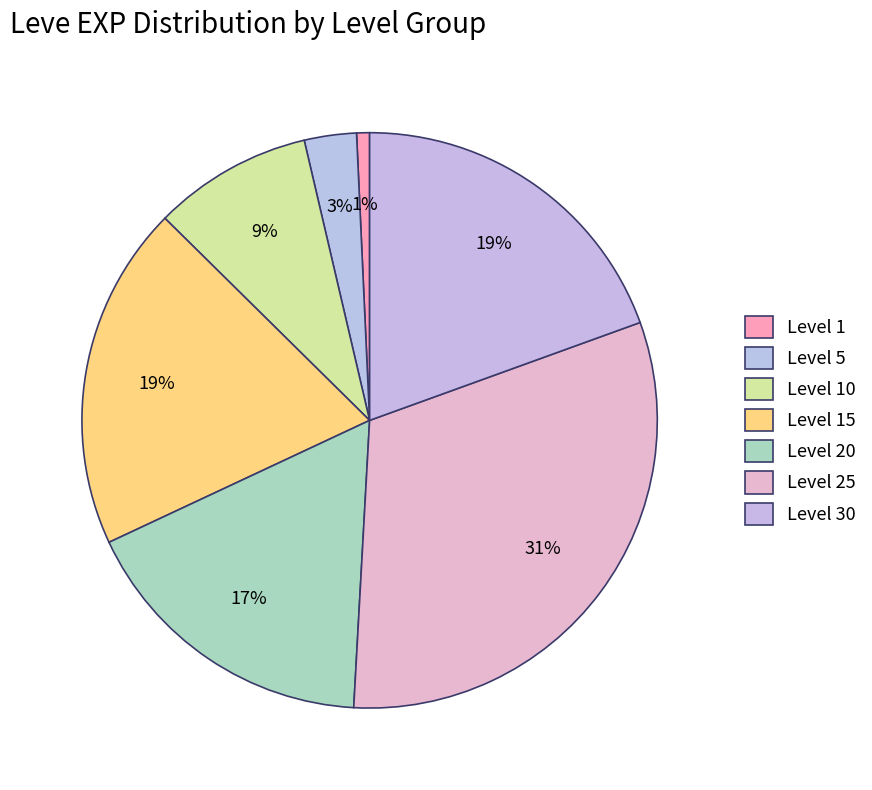

How many segments does this pie chart have?

7